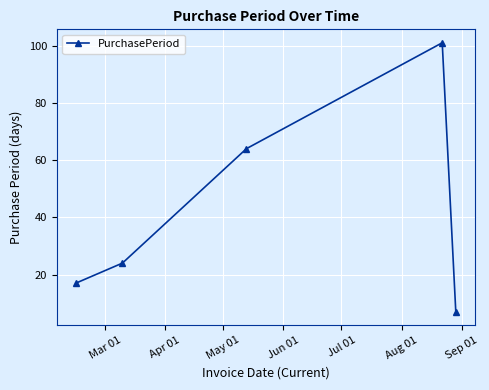

What is the value of the 2nd point from the left?

24